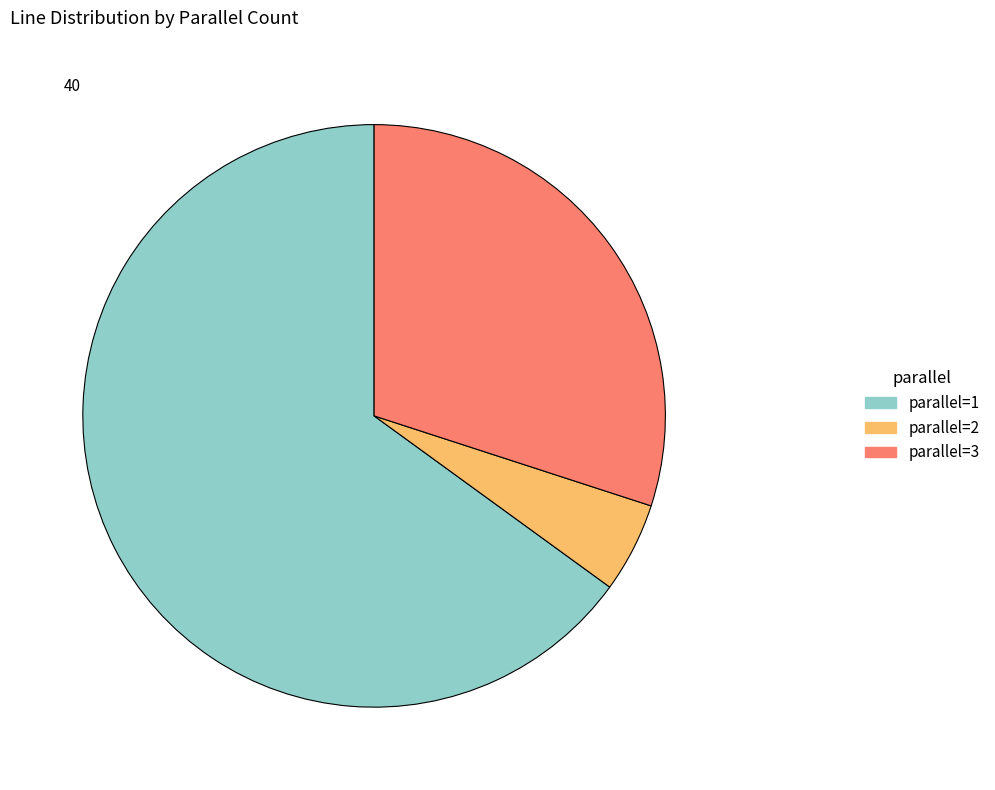

Does any single category account for the majority?

Yes